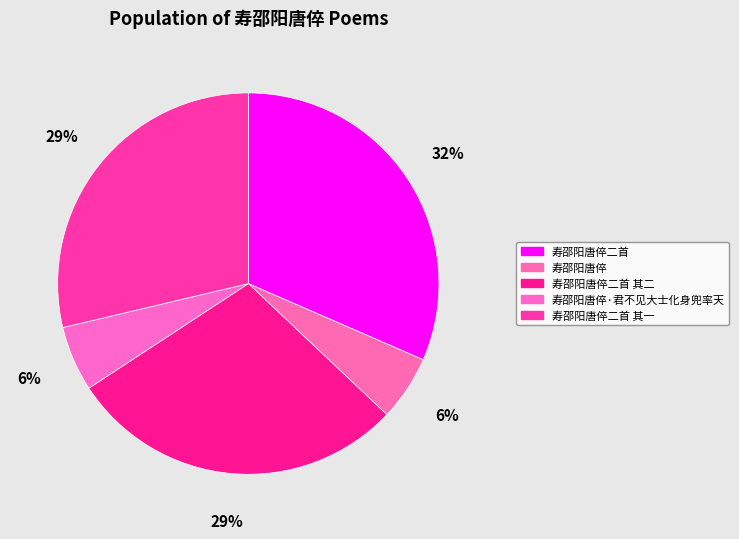

Count the number of slices in the pie.

5